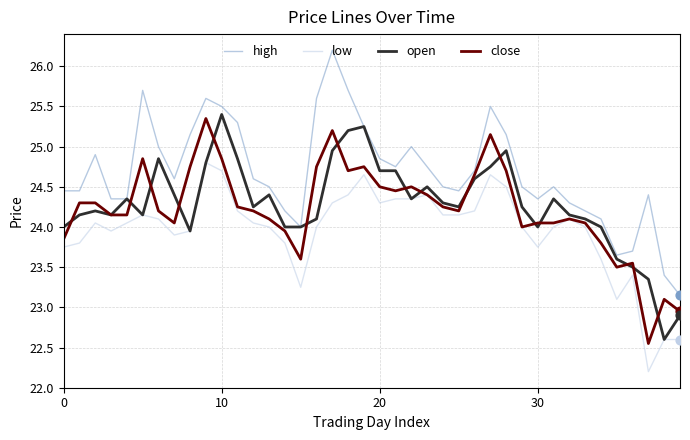

What are all the series names shown in the legend?

high, low, open, close